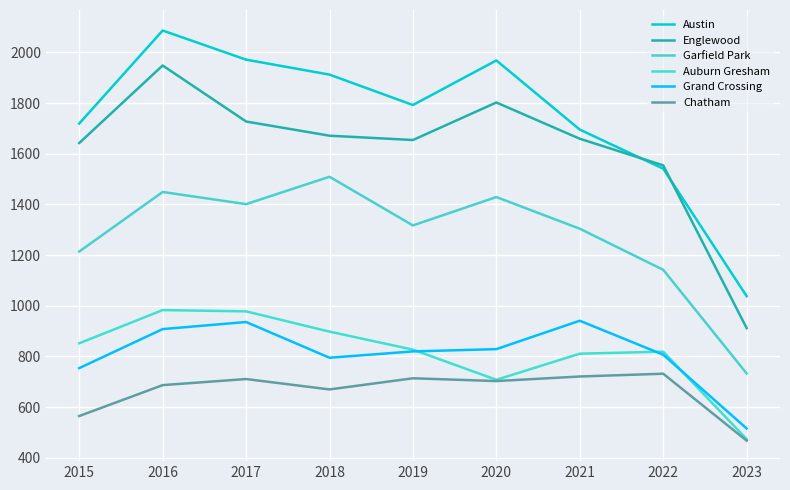

What is the spread (max minus min) of values at 2017?

1260